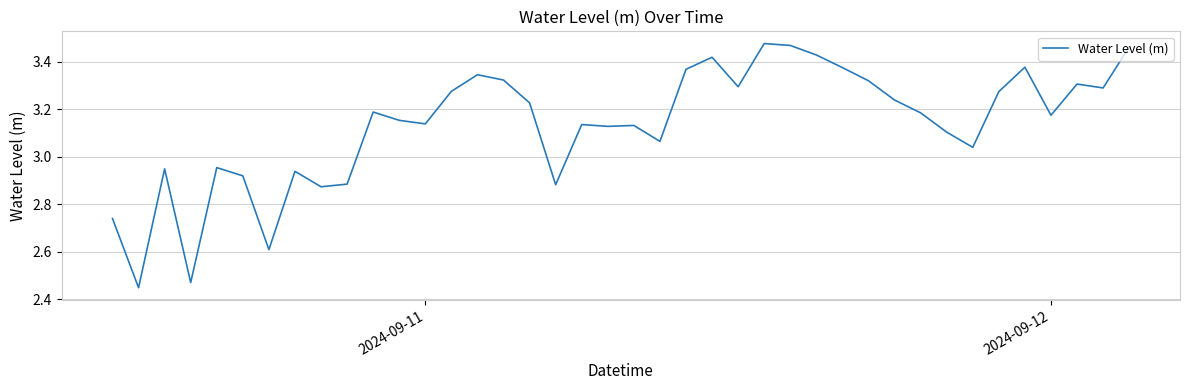

What is the difference between the maximum and minimum values?

1.0